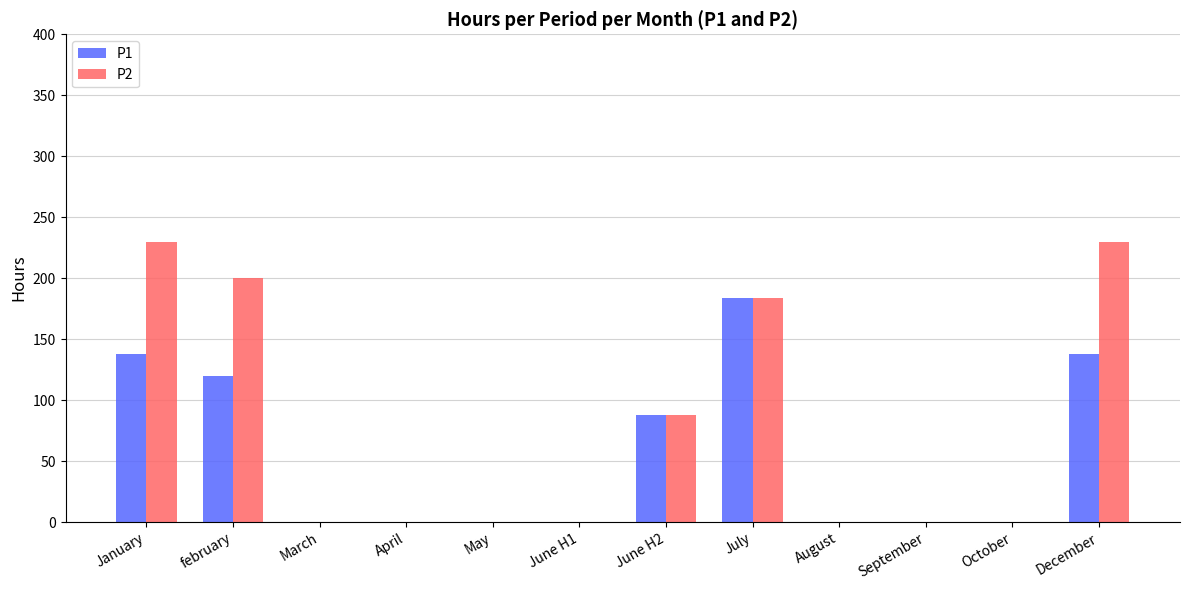

What is the sum of the P1 values at June H2 and June H1?

88